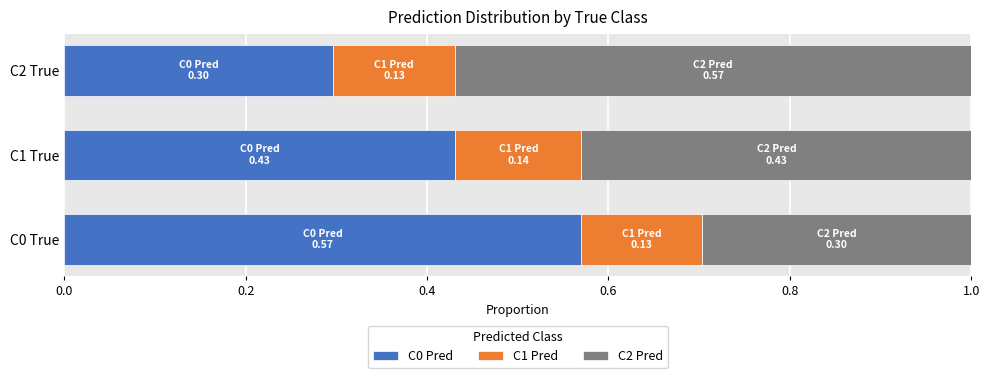

What is the total value across all series at C0 True?

1.0